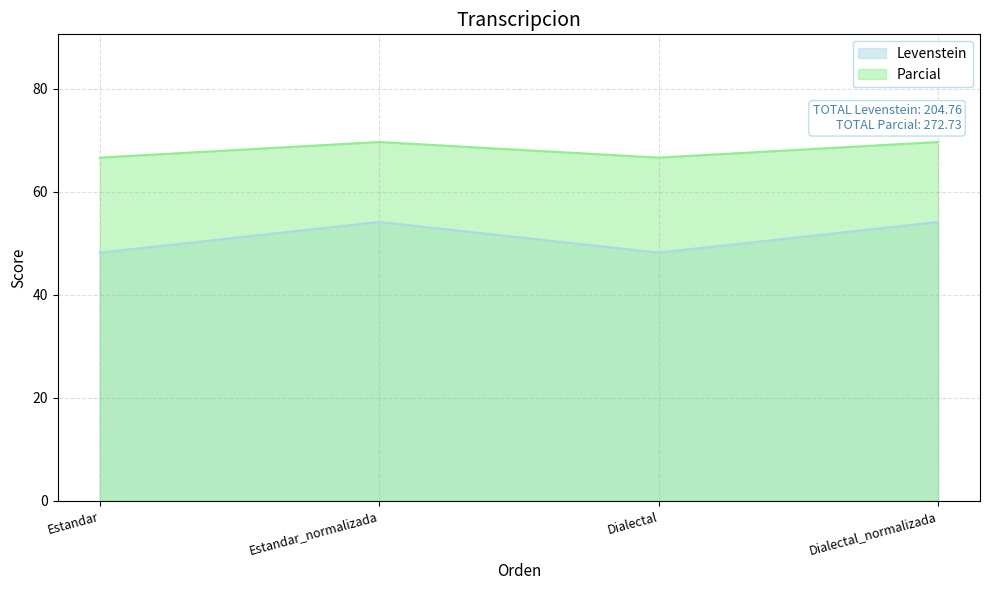

Count the number of categories in the chart.

4